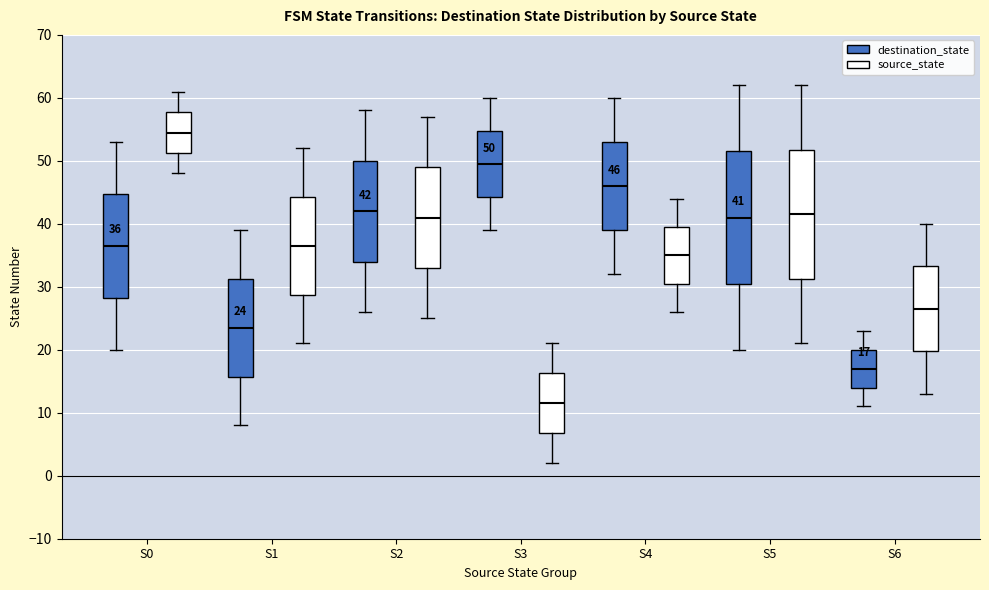

Which box's median line is the lowest?

S3 (source_state)